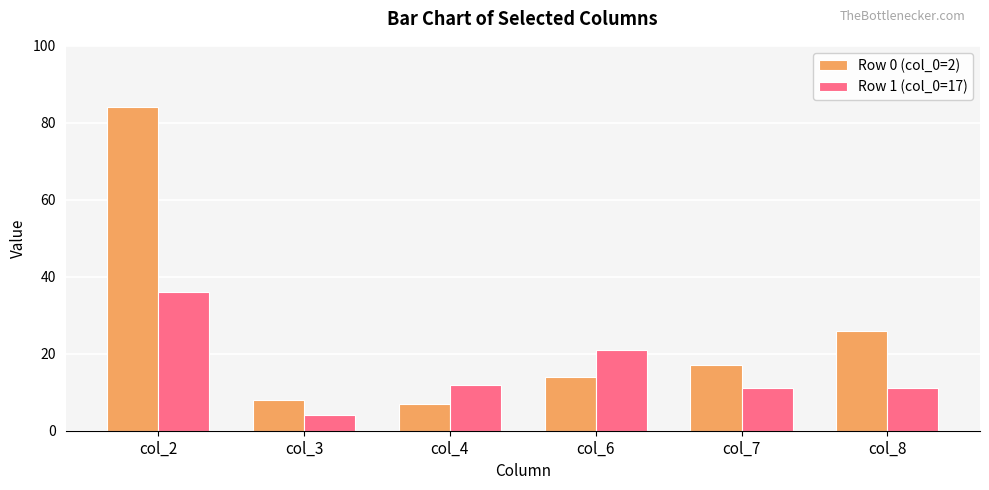

What is the value of the Row 0 (col_0=2) bar at the 5th from the left?

17